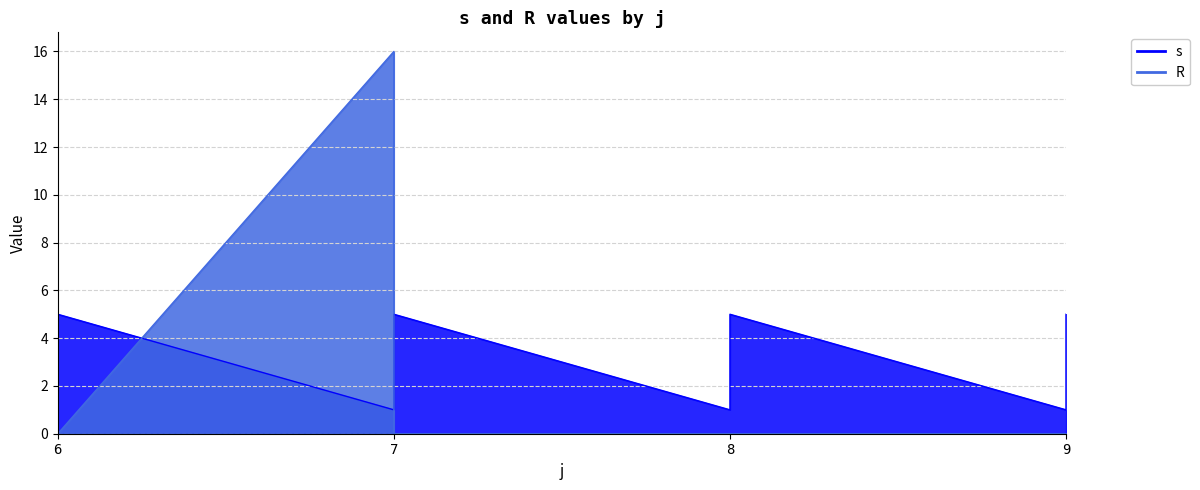

What is the average value of the s series?

3